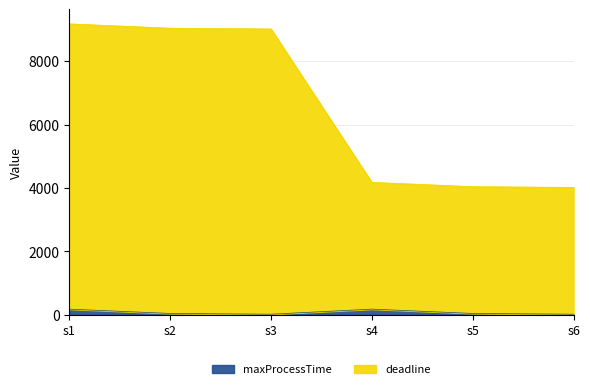

What is the lowest value of the deadline series?

4020